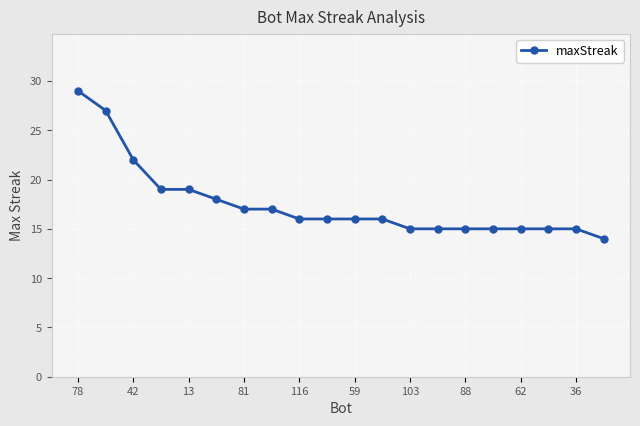

What is the maximum value shown in the chart?

29